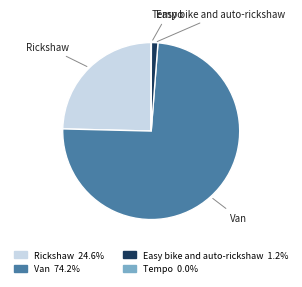

Which has a higher value, Van or Easy bike and auto-rickshaw?

Van